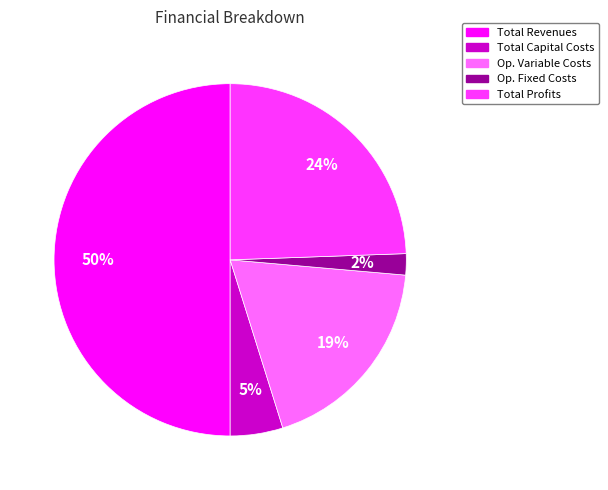

To the nearest percent, what is the average slice percentage?

20%